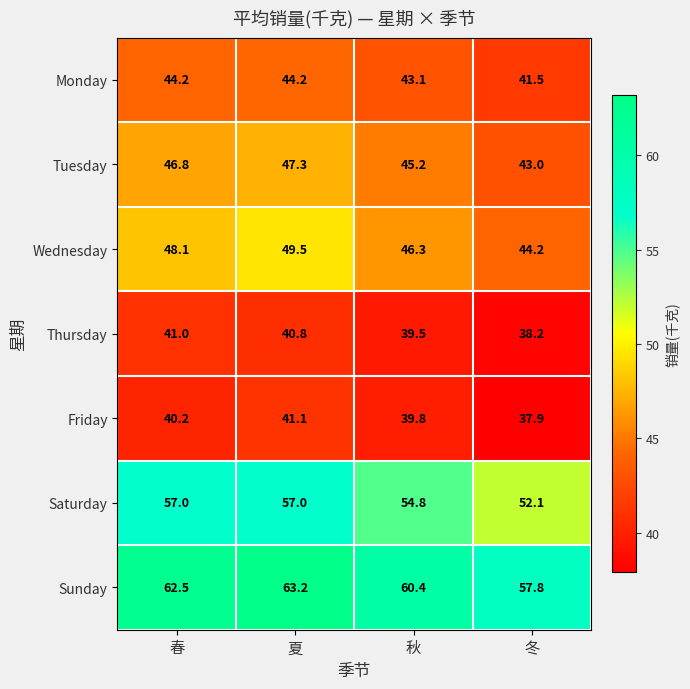

What is the total value across all series at 夏?

343.1